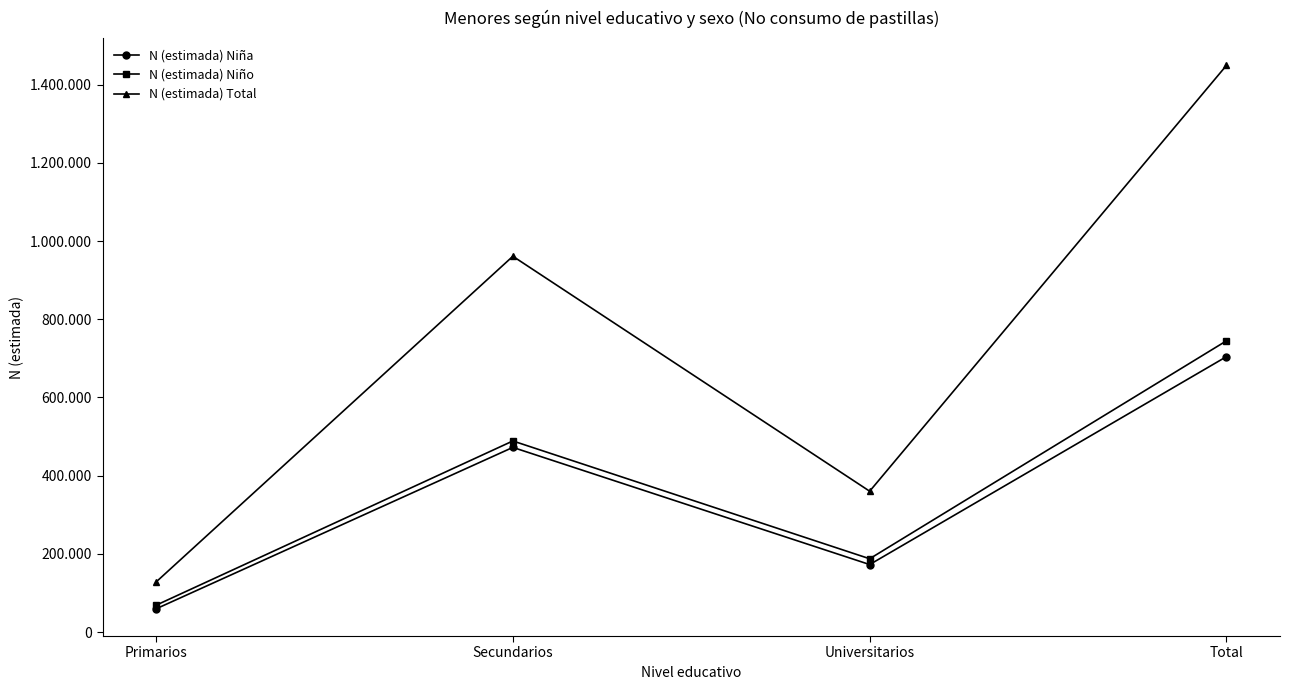

What are all the series names shown in the legend?

N (estimada) Niña, N (estimada) Niño, N (estimada) Total